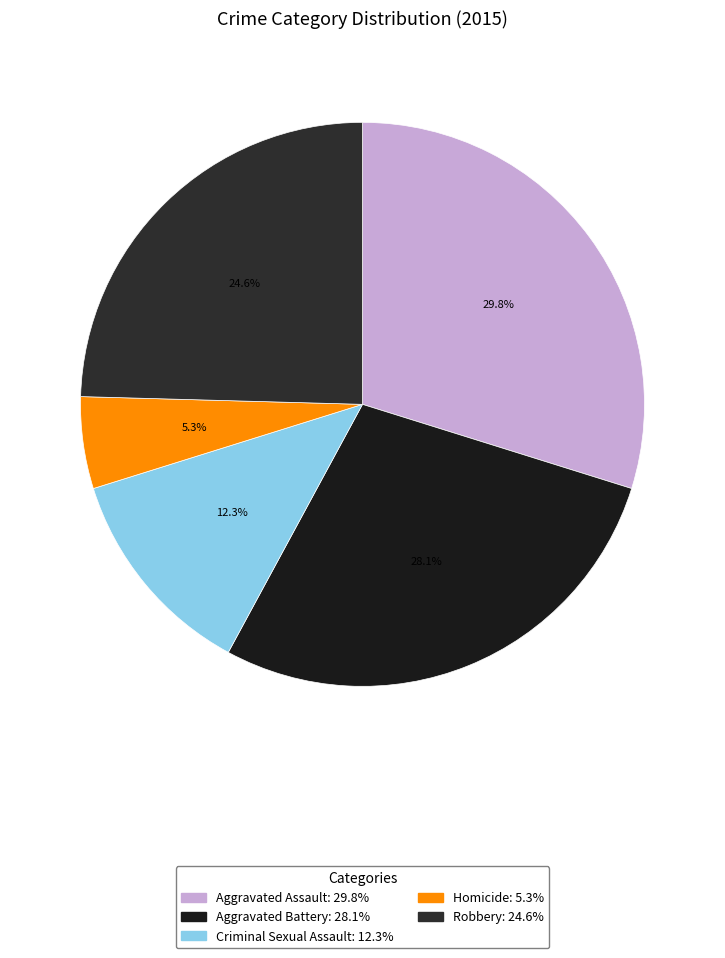

Between Aggravated Assault and Homicide, which is larger?

Aggravated Assault